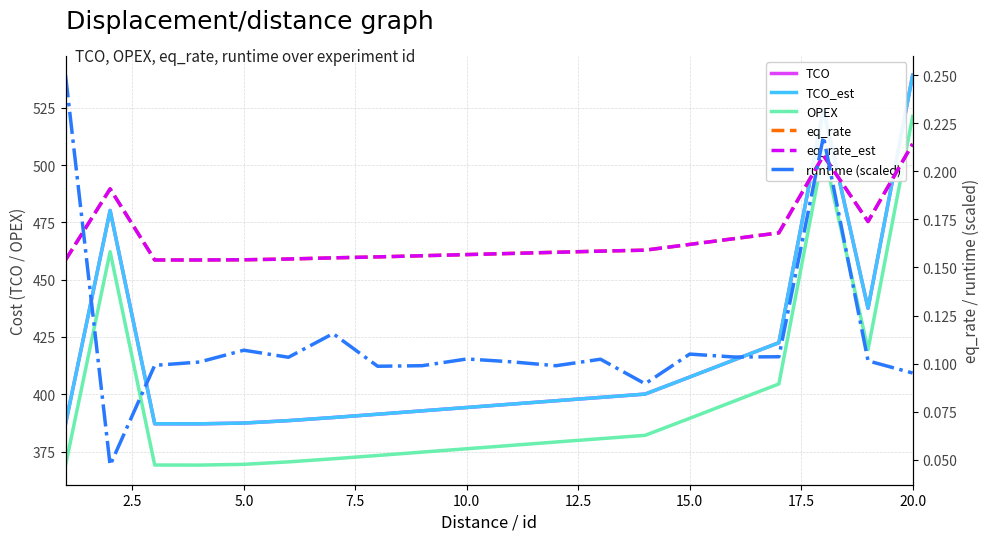

What is the approximate value of eq_rate at 2.5?

0.2